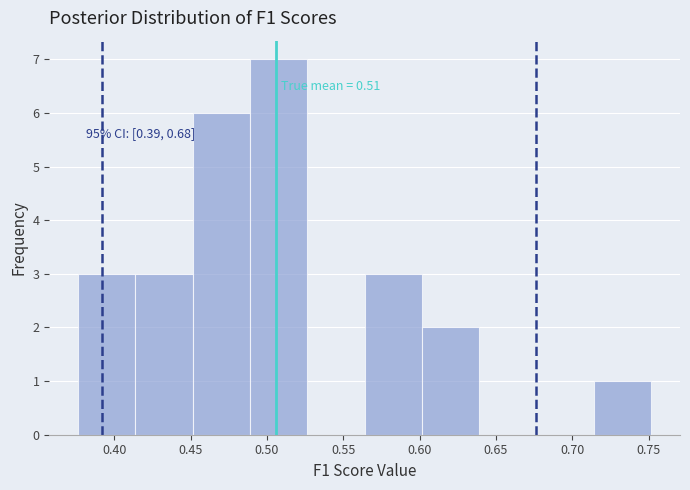

Over which range of the x-axis is the bar tallest?

0.490 to 0.525